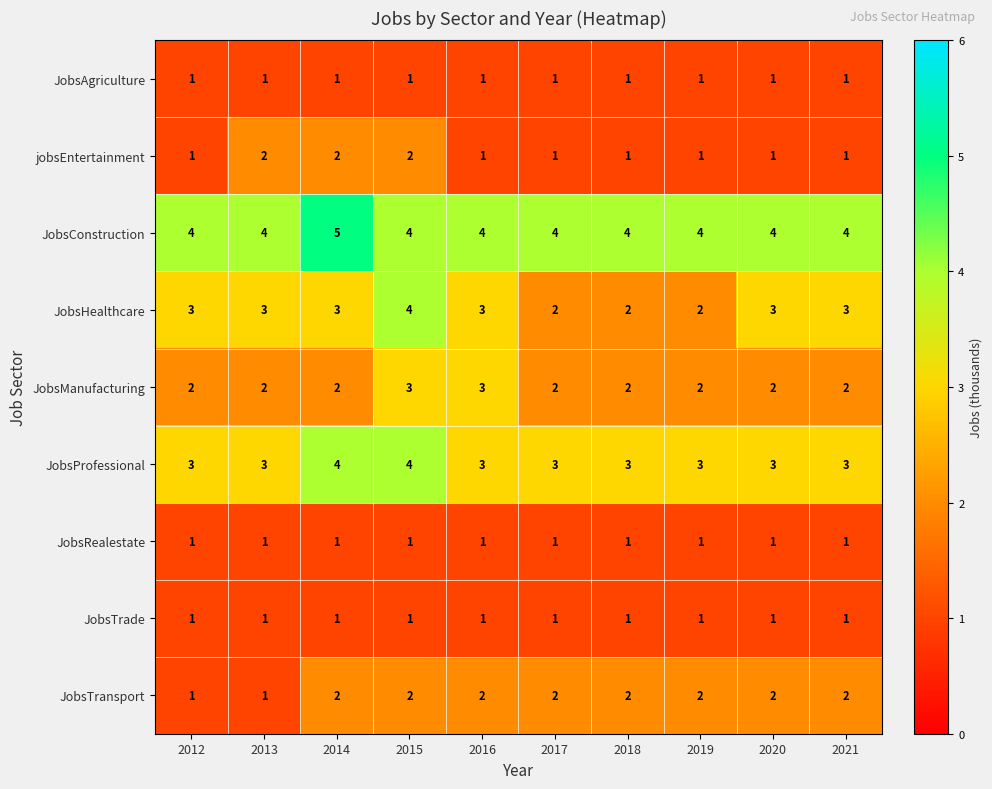

What is the approximate value of JobsConstruction at 2016?

4